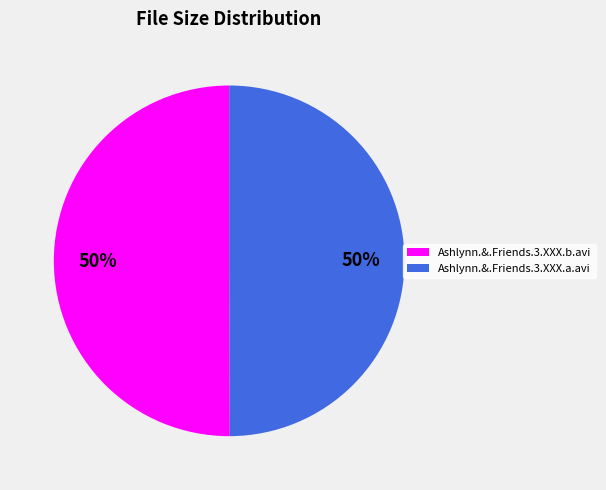

Is the sum of Ashlynn.&.Friends.3.XXX.b.avi and Ashlynn.&.Friends.3.XXX.a.avi greater than half?

Yes